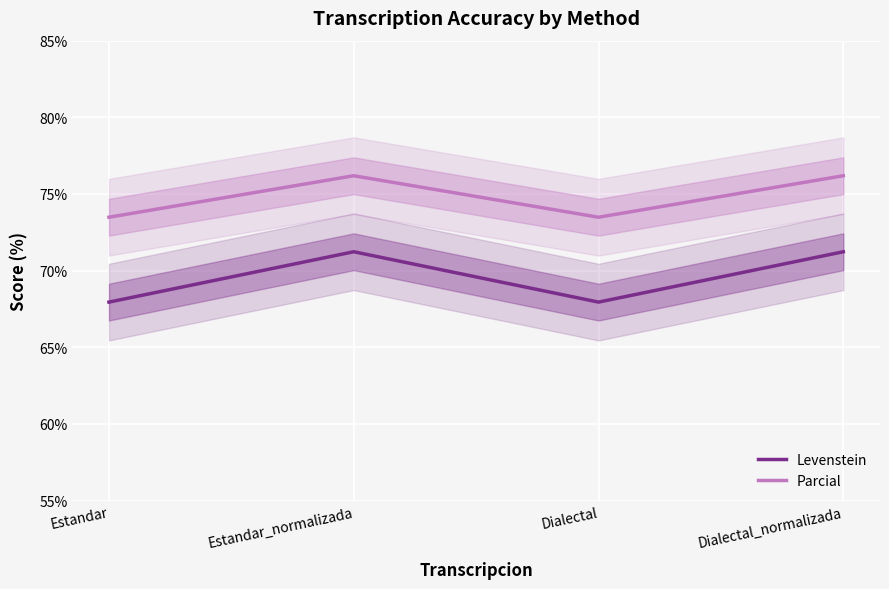

Which series has the widest spread of values?

Levenstein